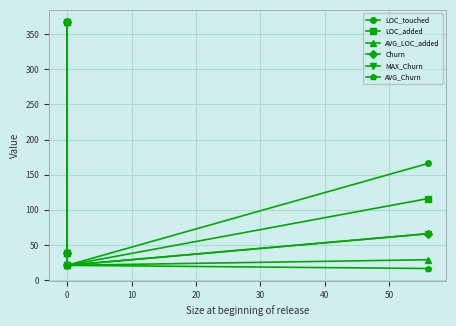

Which series changed the most between −10 and 20?

AVG_Churn